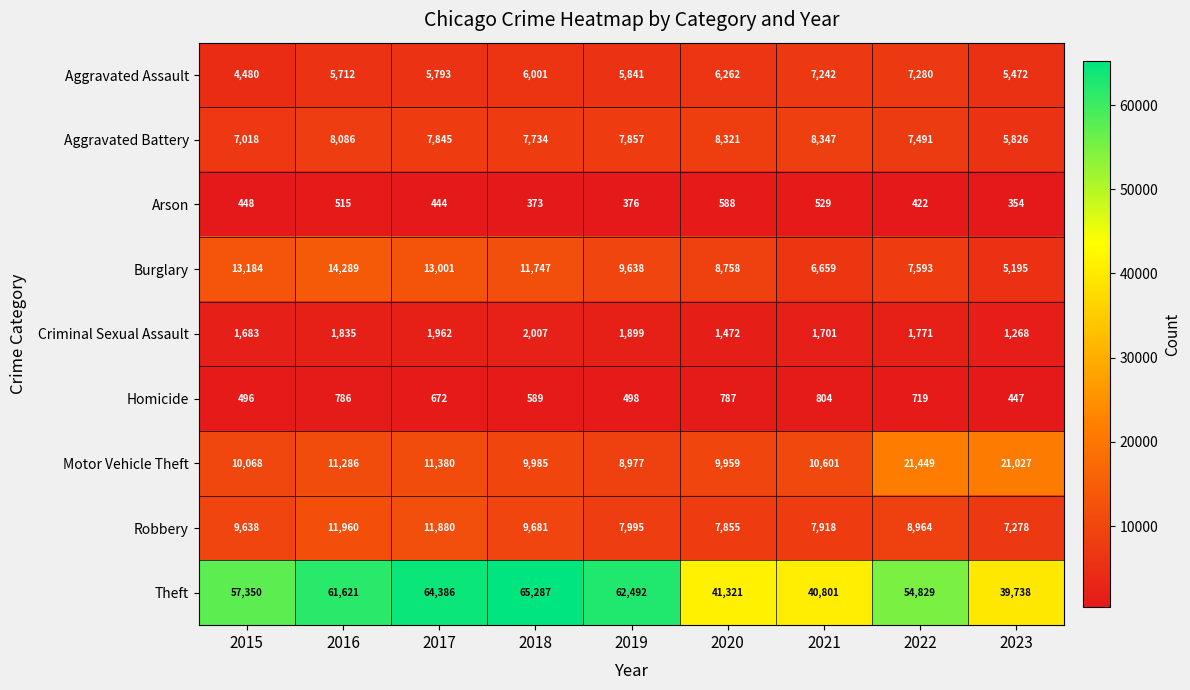

What is the spread (max minus min) of values at 2018?

64914